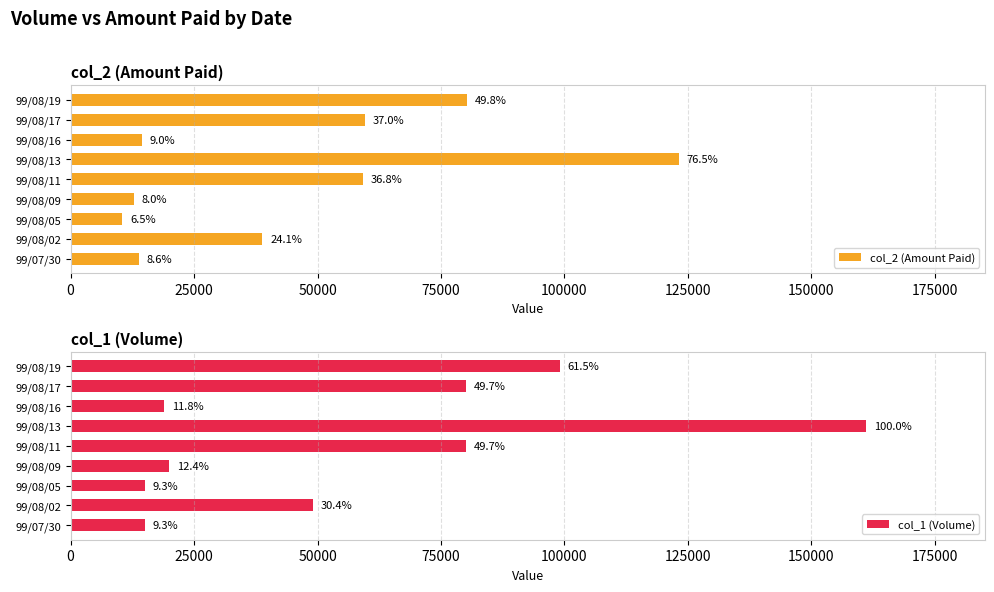

Are the bars horizontal?

Yes